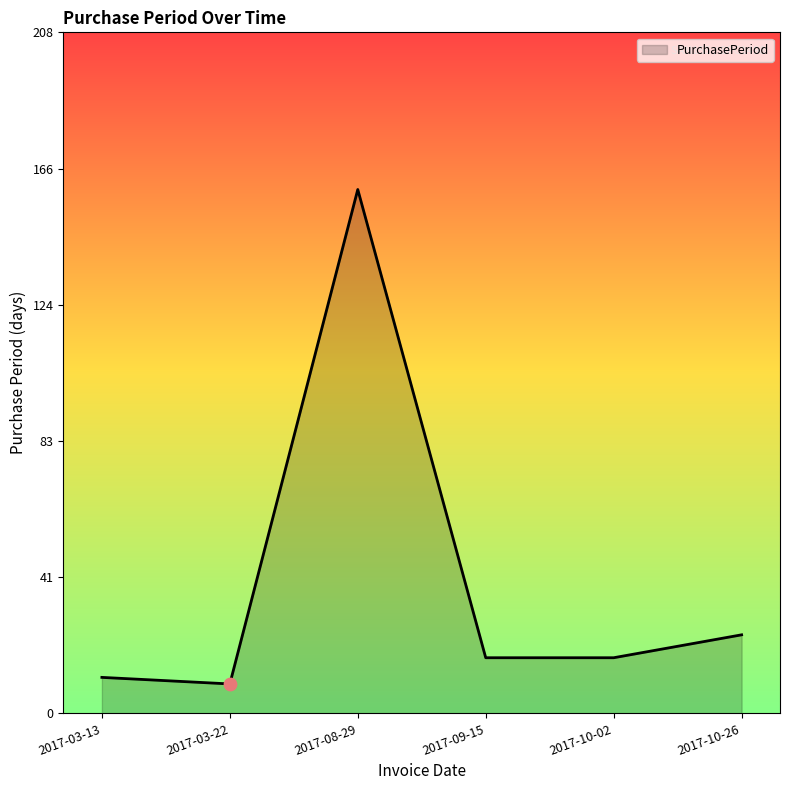

Approximately how many times larger is the value at 2017-03-22 compared to 2017-03-13?

0.8